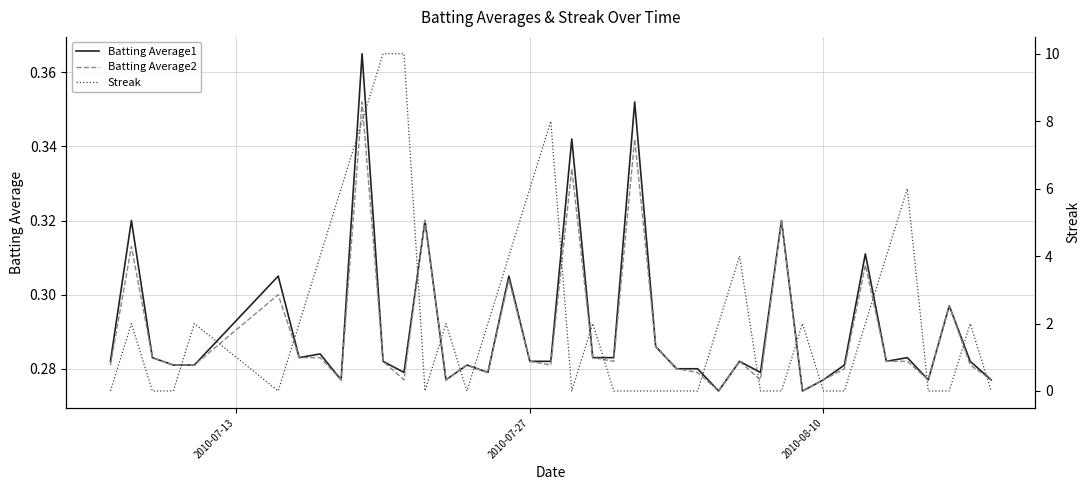

List the series in order of their peak value, highest first.

Streak, Batting Average1, Batting Average2